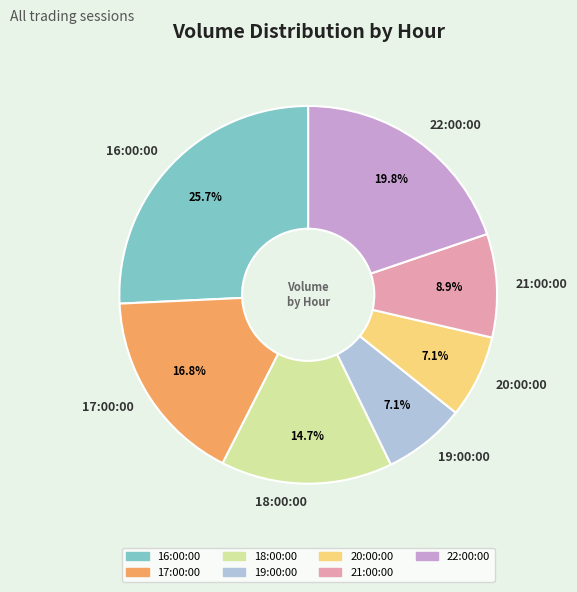

Does 20:00:00 represent more than half of the total?

No